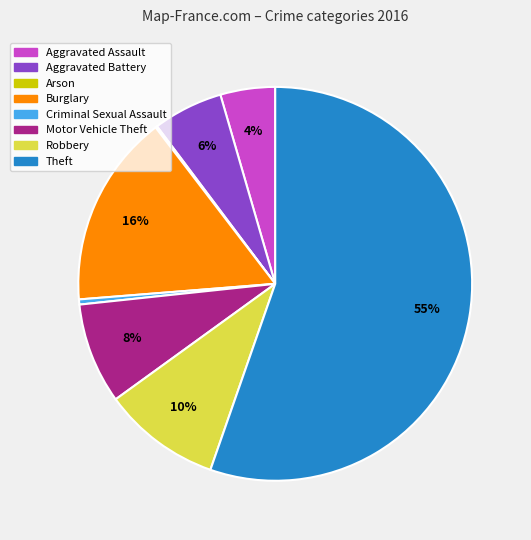

Combined, do Motor Vehicle Theft and Aggravated Battery account for over 50%?

No